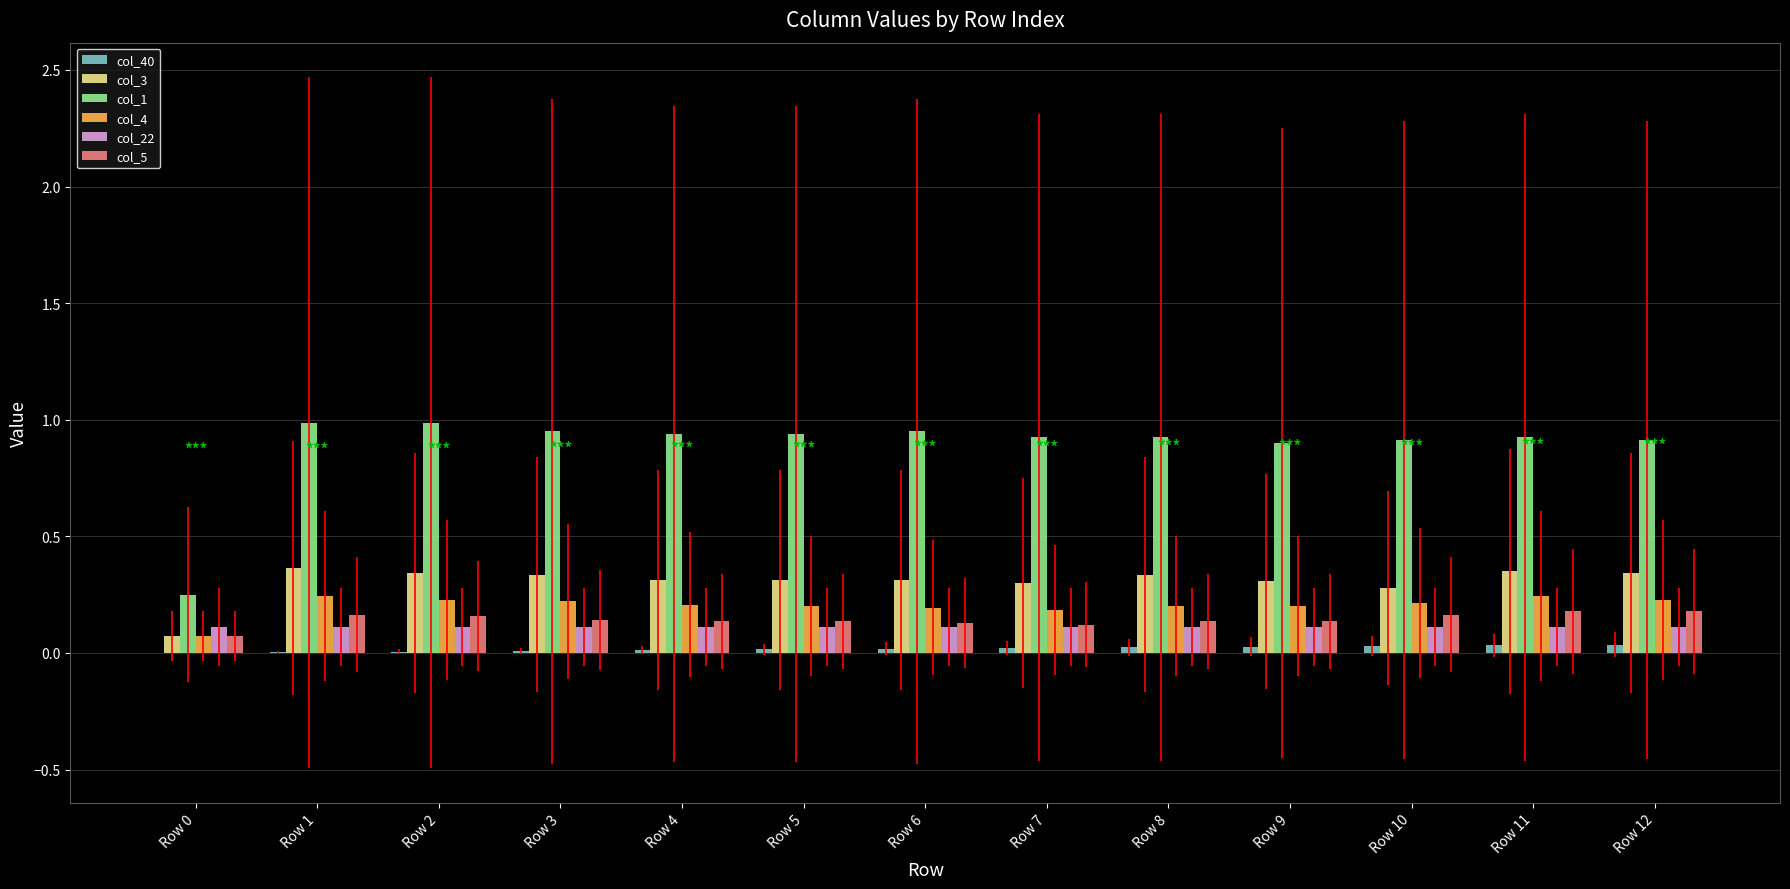

Are the bars horizontal?

No